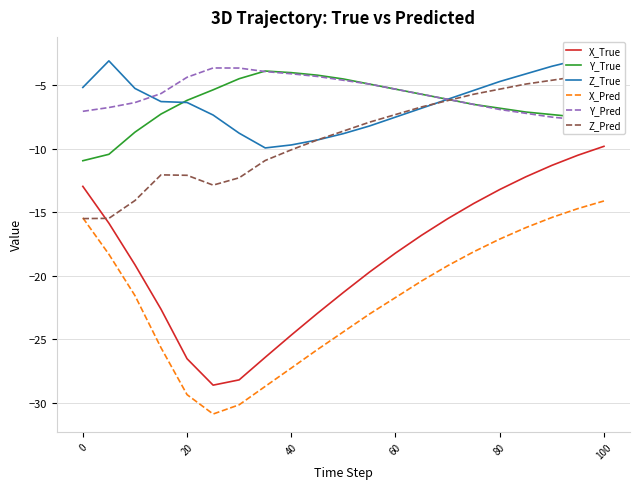

True or false: X_True has a value of -26.5 at 20.

True